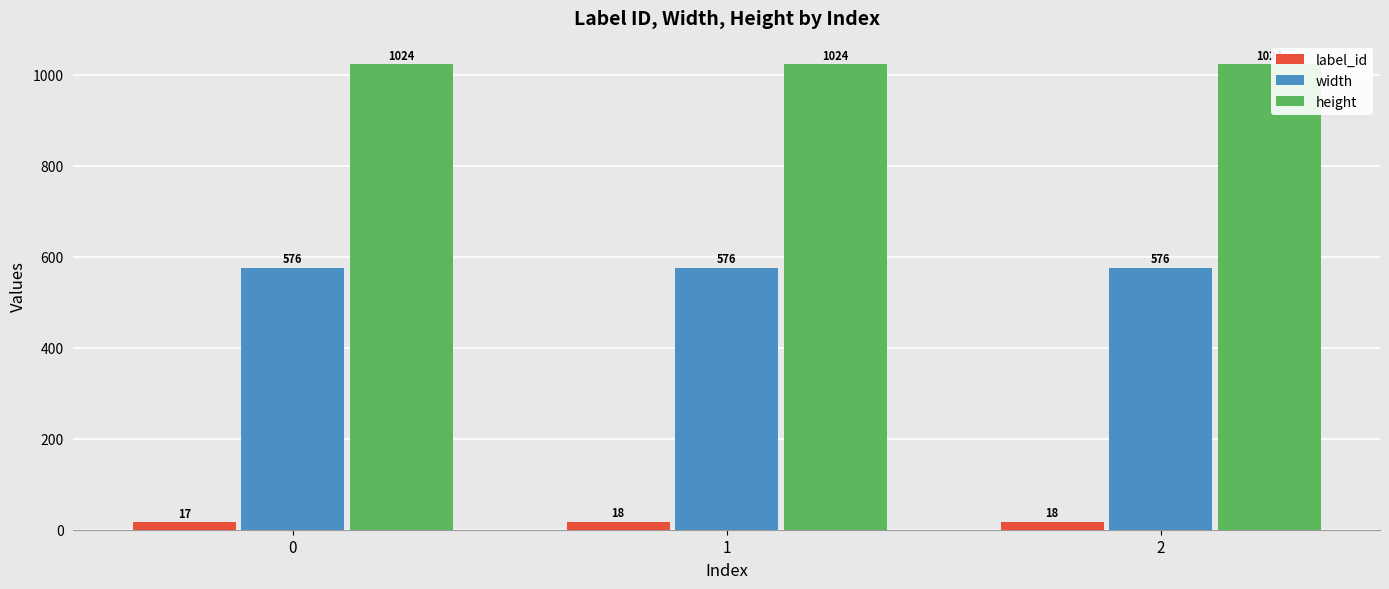

The value of label_id at 0 is 17. True or false?

True